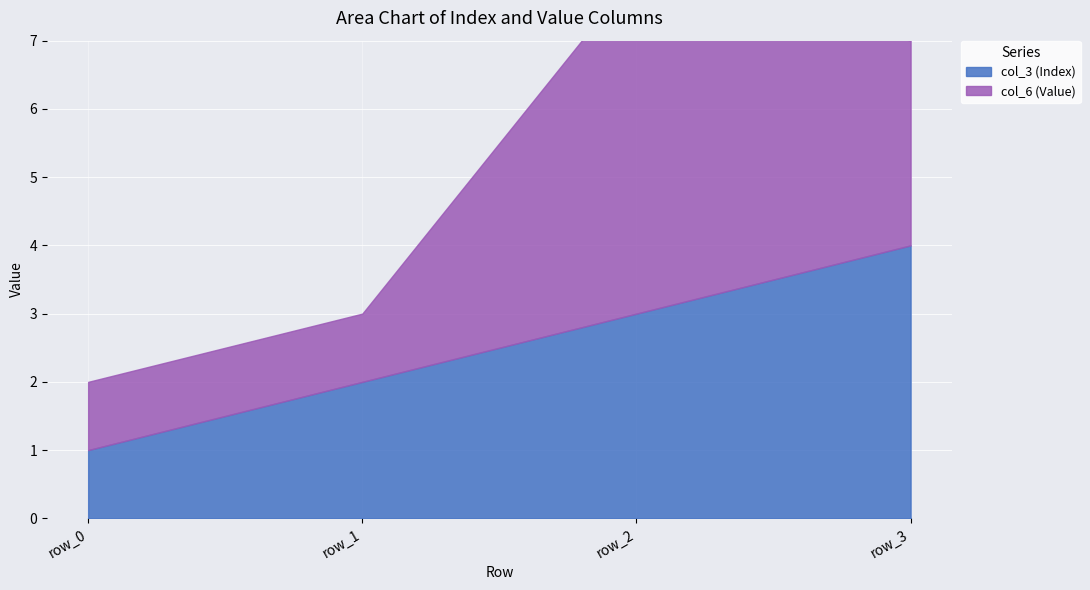

How many data points in col_6 (Value) are less than 3?

2